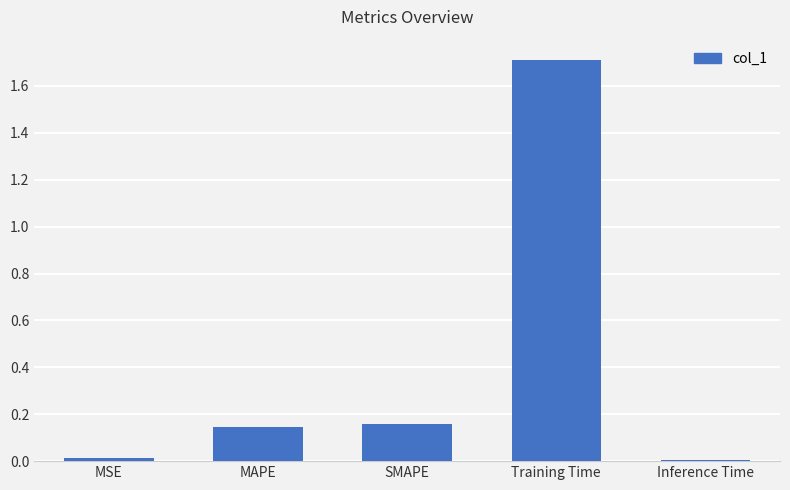

What is the difference between the maximum and second lowest values?

1.7